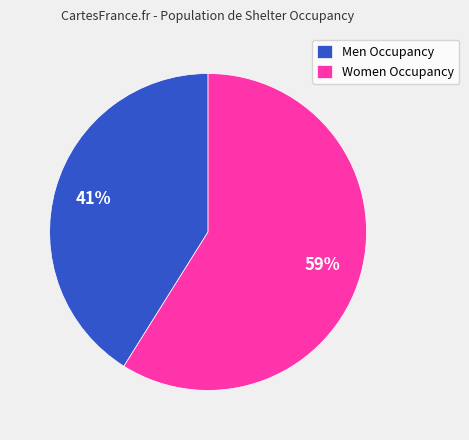

To the nearest percent, what is the difference between the largest and smallest slice percentages?

18%